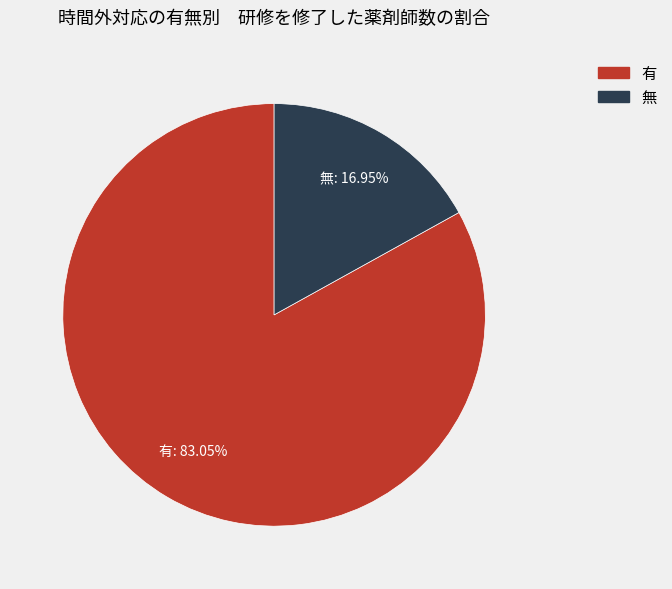

Does any single category account for the majority?

Yes